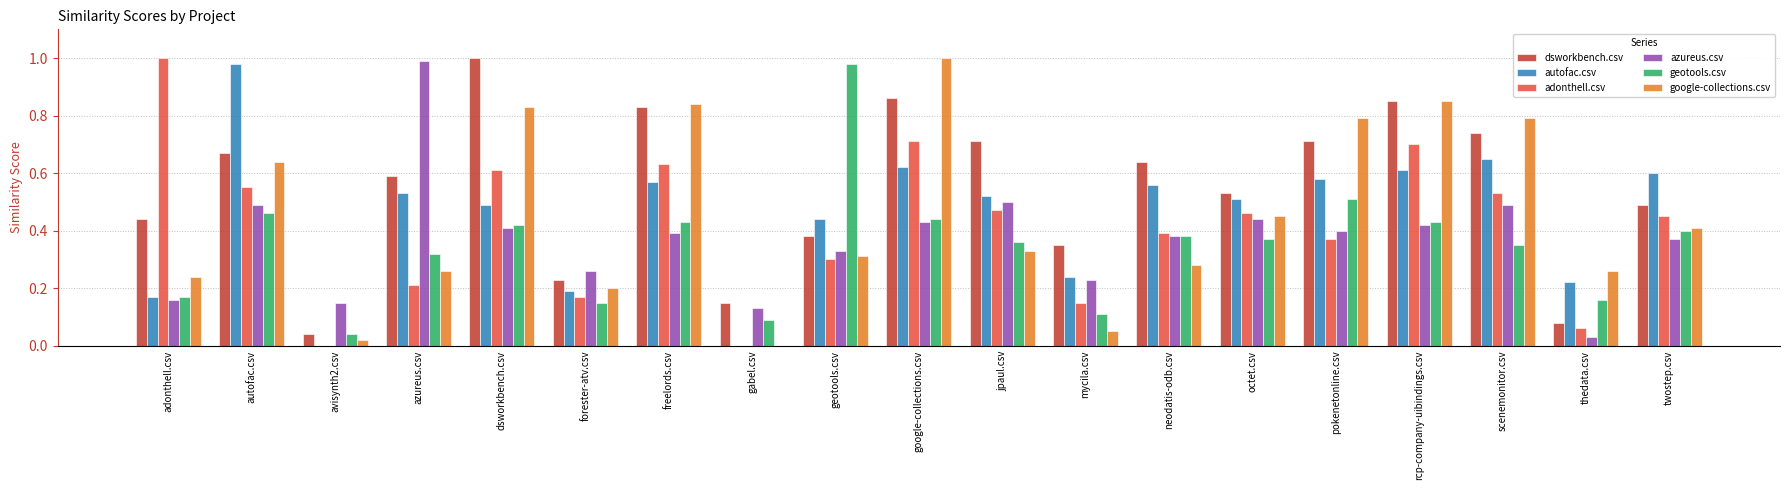

Count the number of data series in this chart.

6